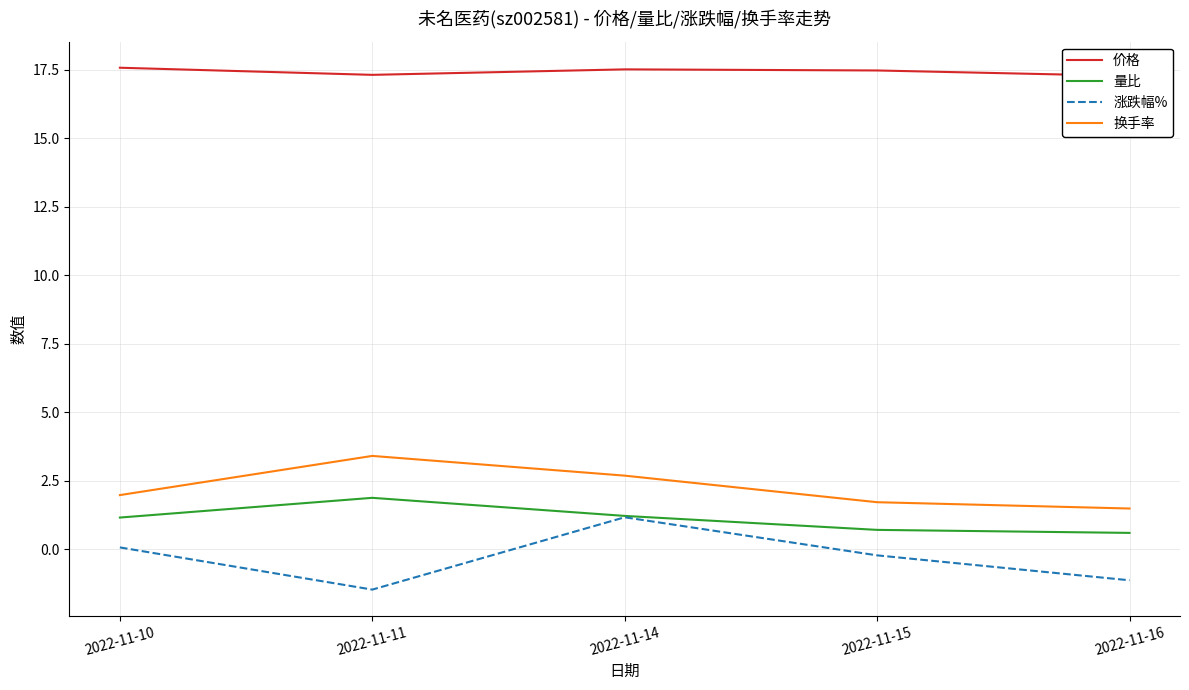

Which series has the largest range (max minus min)?

涨跌幅%